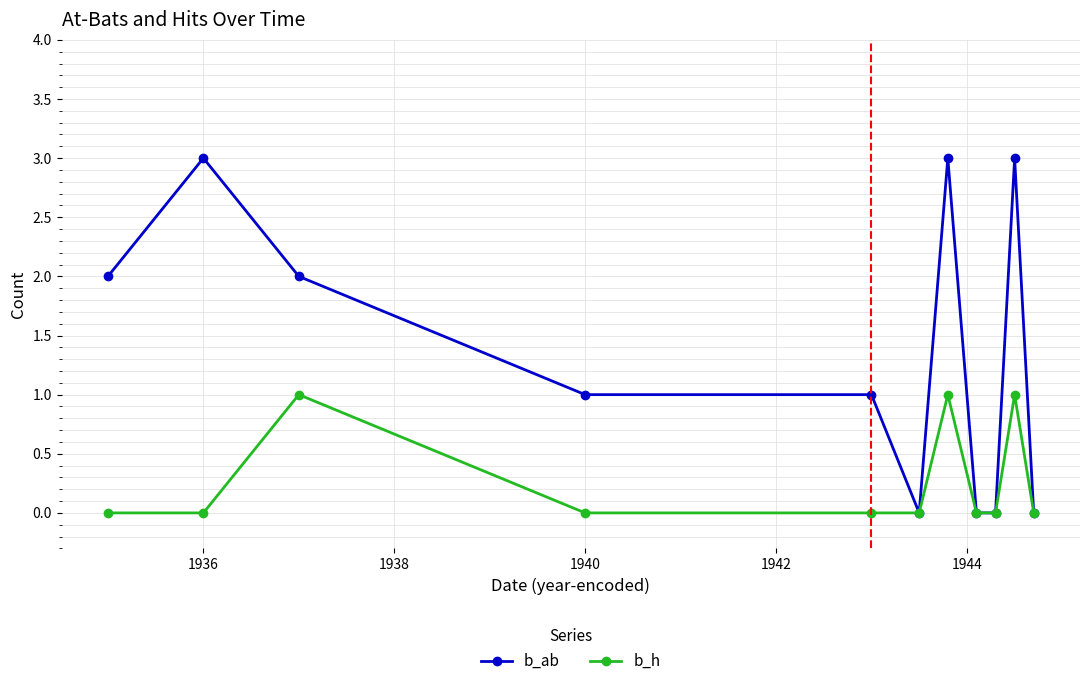

Which series has the widest spread of values?

b_ab